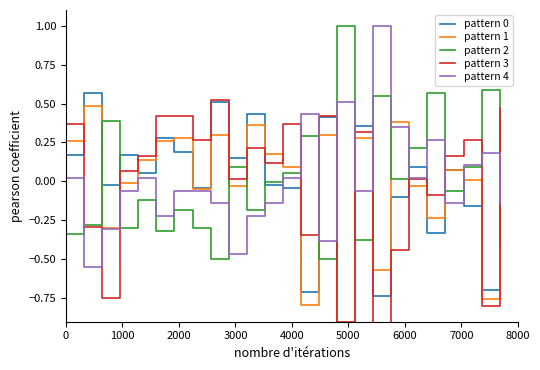

What is the maximum value for pattern 4?

1.0